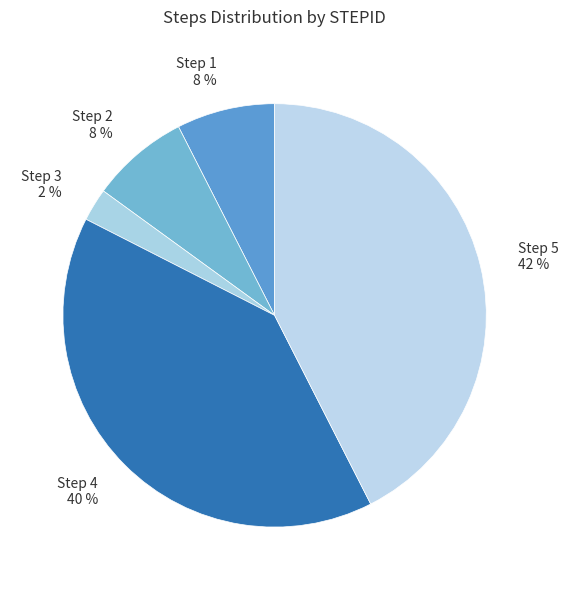

How many segments does this pie chart have?

5